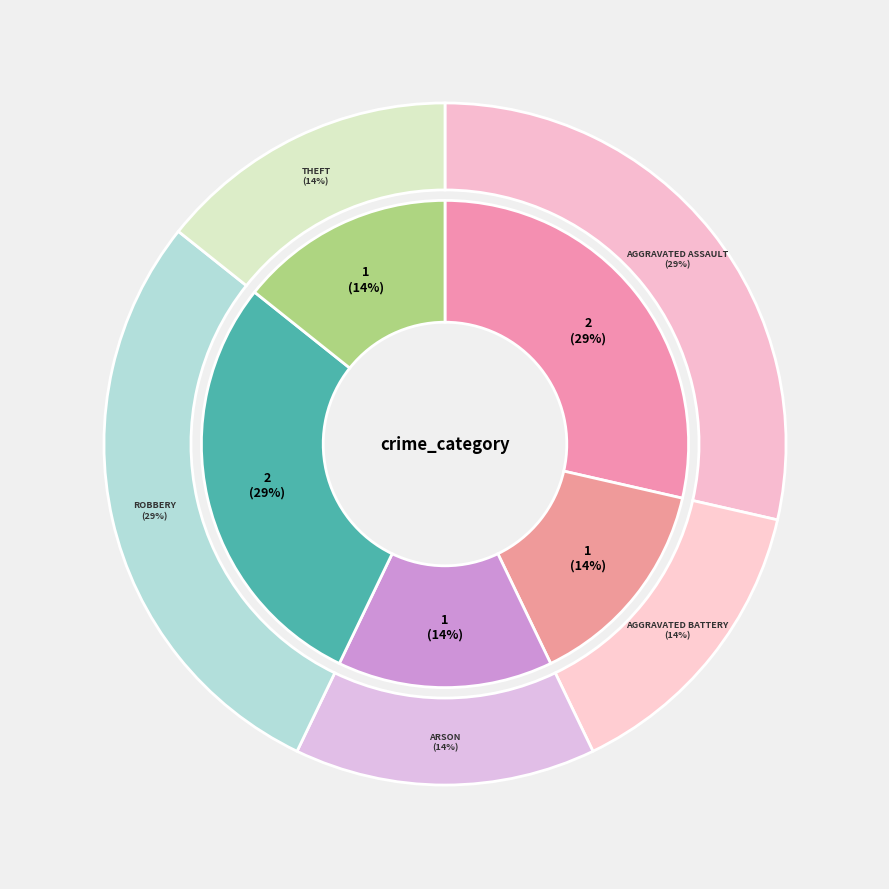

To the nearest percent, what is the difference between the Theft and Robbery slice percentages?

14%